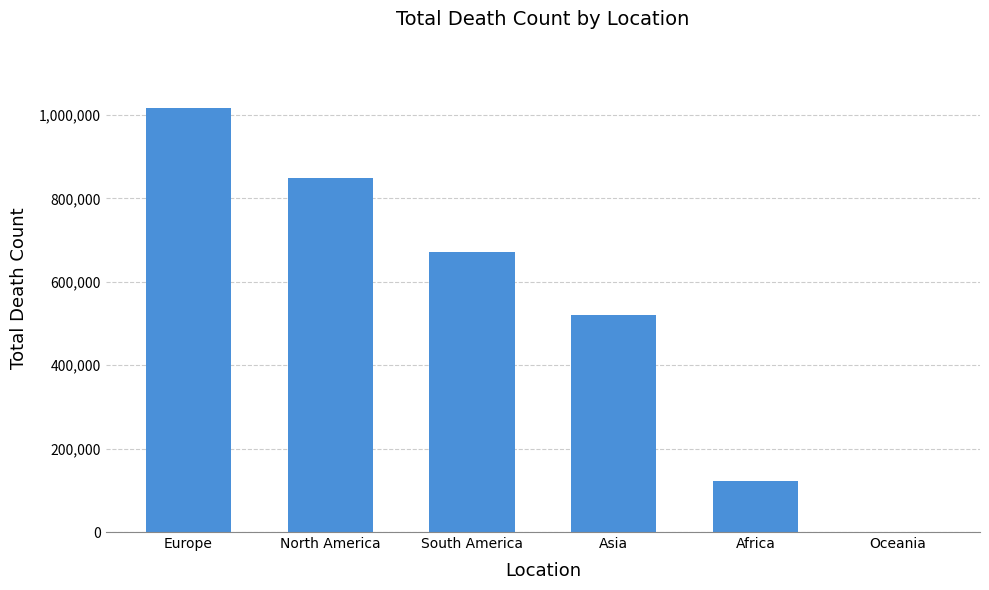

What is the ratio of the value at North America to the value at Asia?

1.6